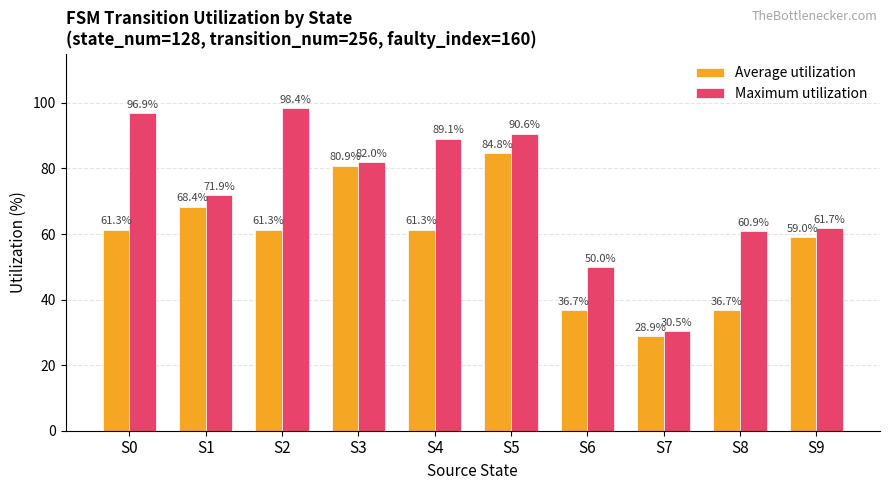

Which series has the largest total across all categories?

Maximum utilization